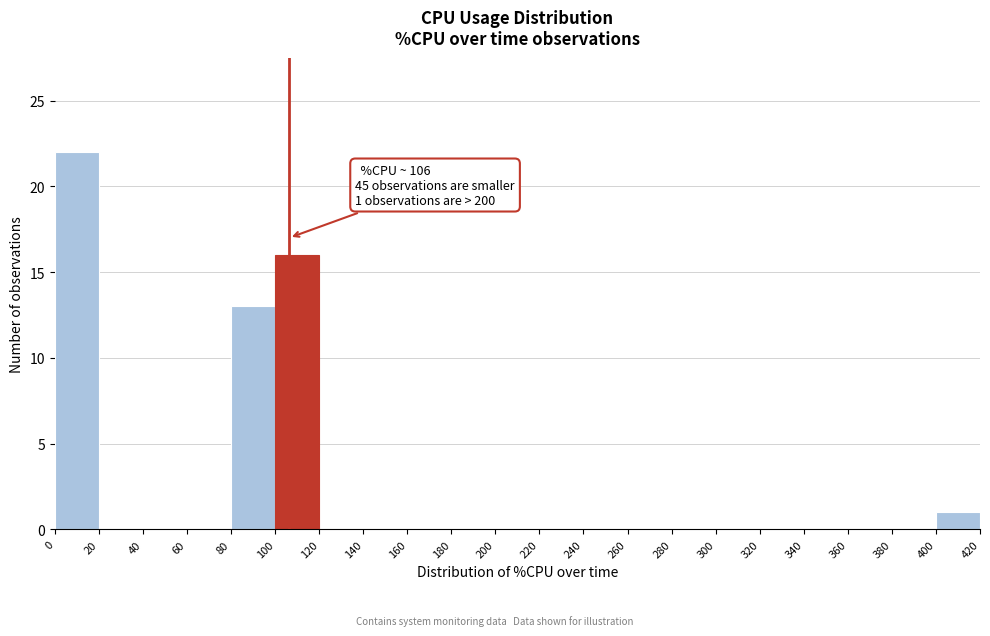

Over which range of the x-axis is the bar tallest?

0 to 20